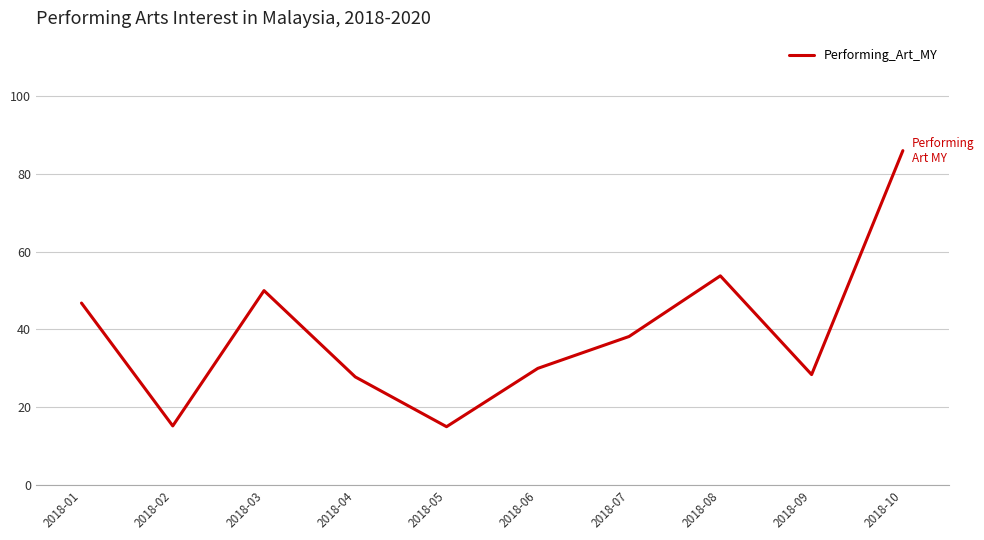

Count the number of values greater than 38.

5